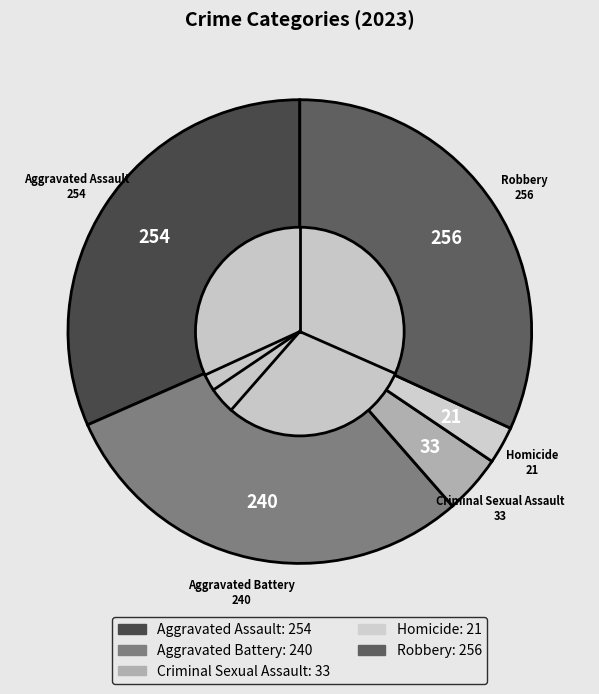

Is there a majority slice in this chart?

No